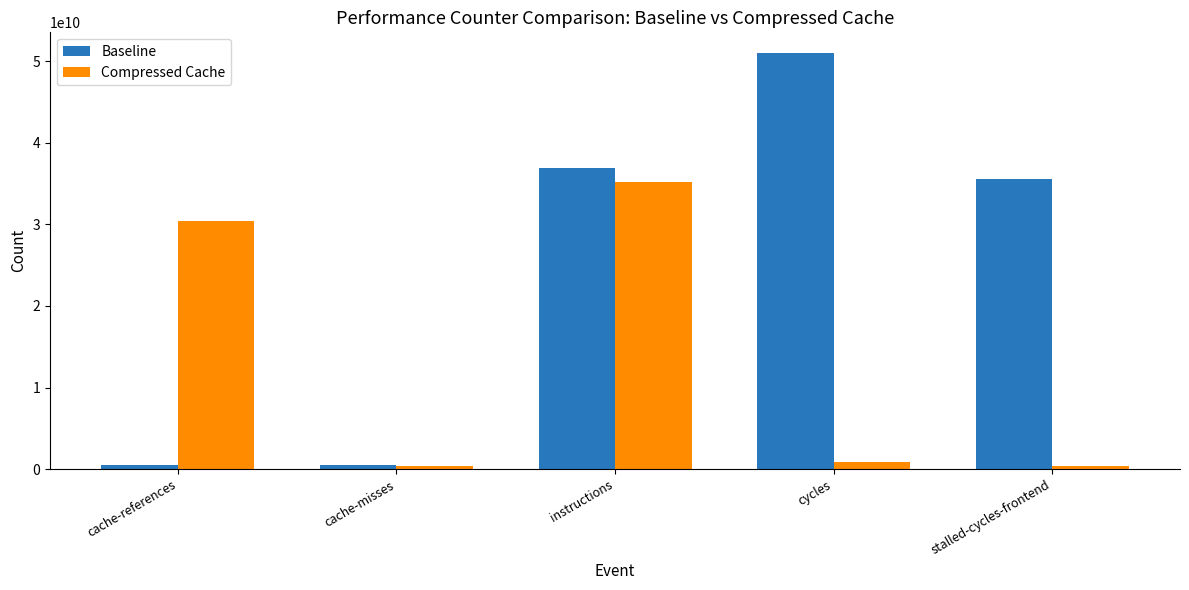

What is the total value across all series at instructions?

72169669461